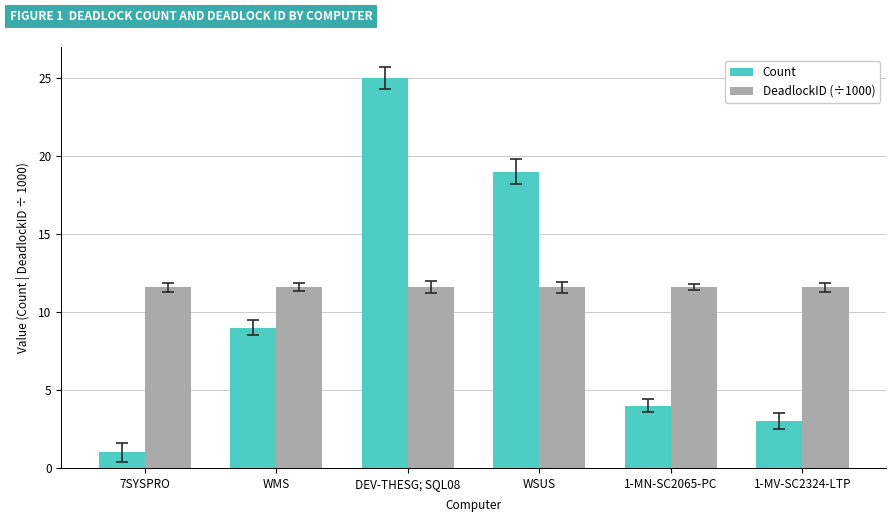

How many data points in Count are less than 9?

3